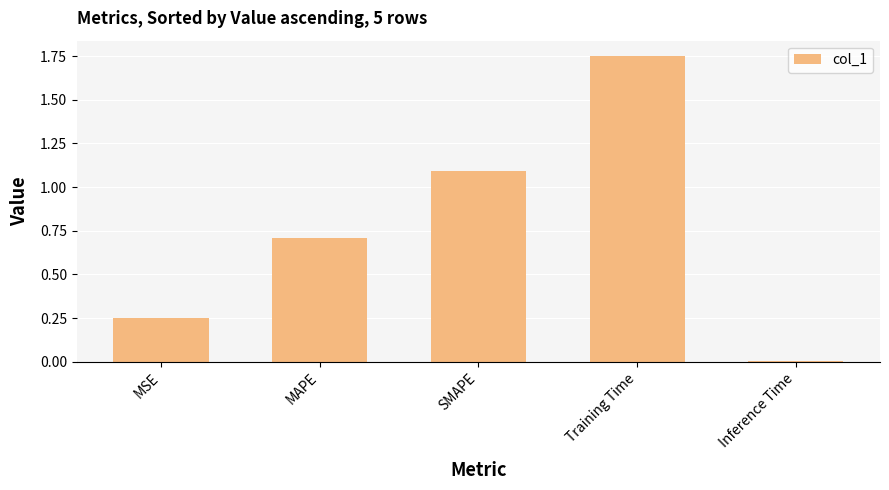

Which label corresponds to the largest value in the chart?

Training Time